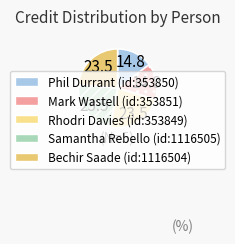

Does any single category account for the majority?

No